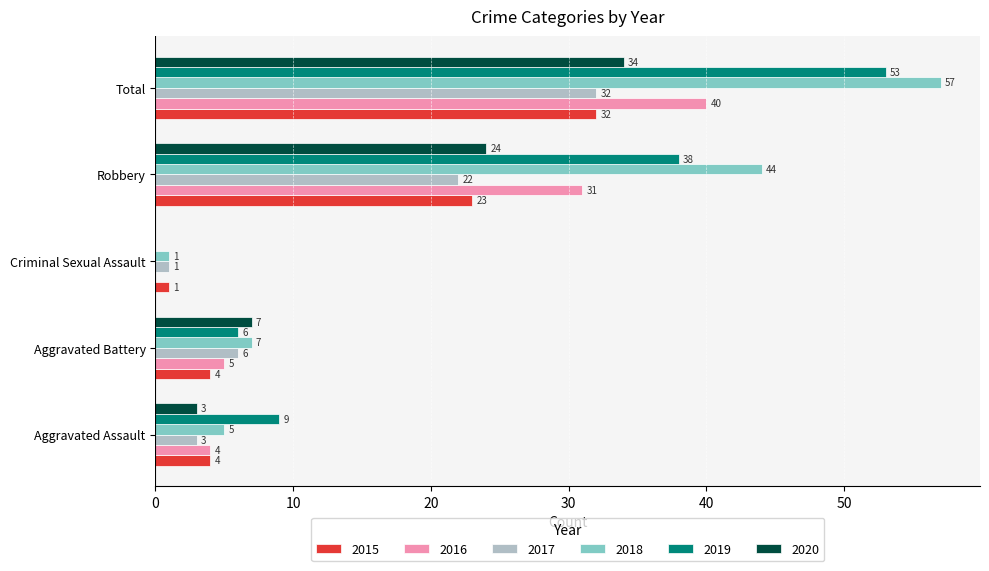

What is the sum of all 2016 values?

80